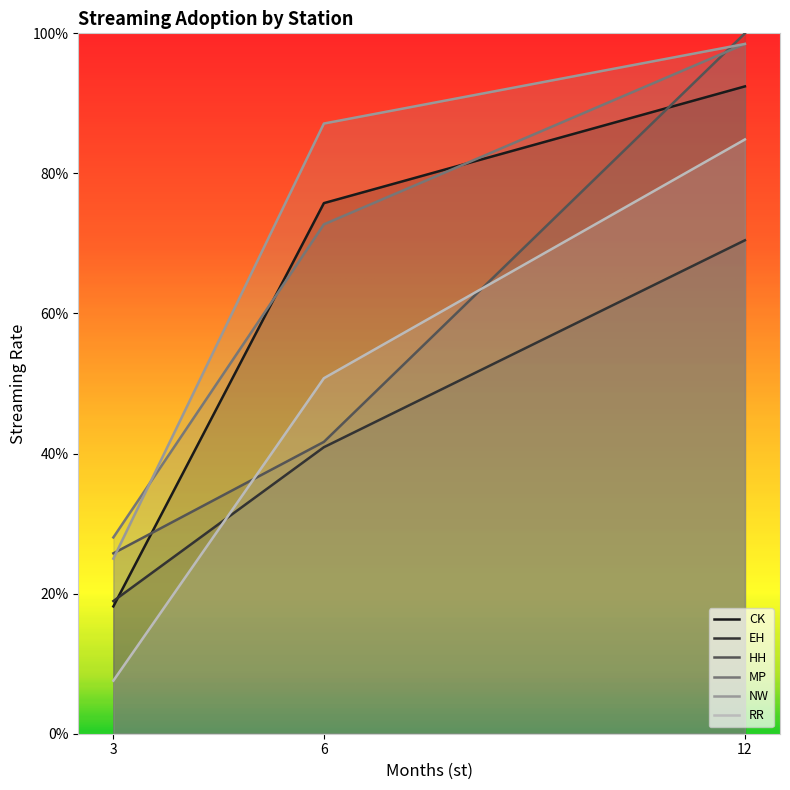

At which label is EH closest to 0?

3